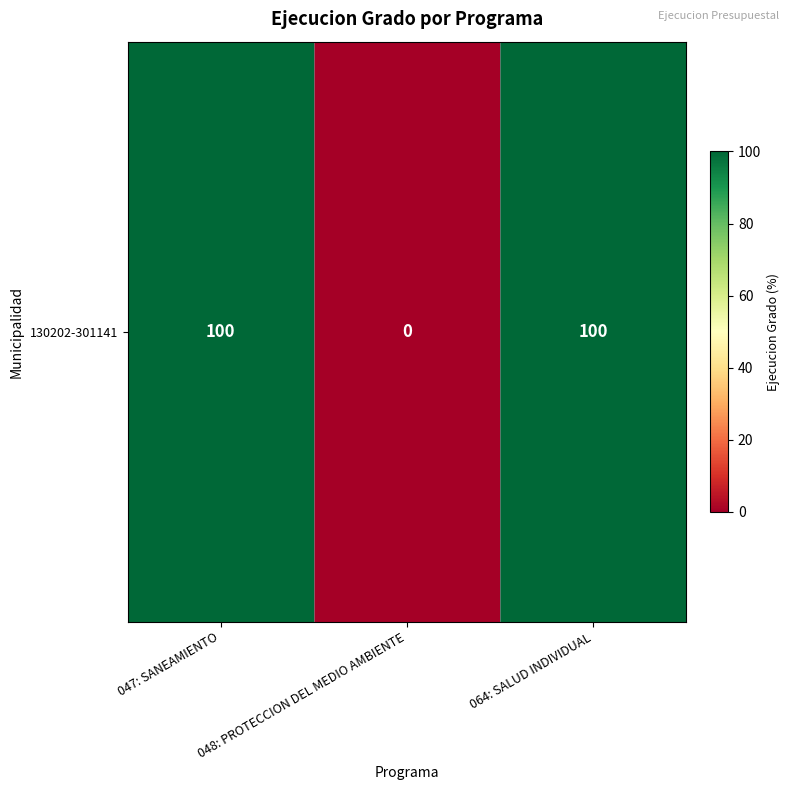

Count the number of categories in the chart.

3